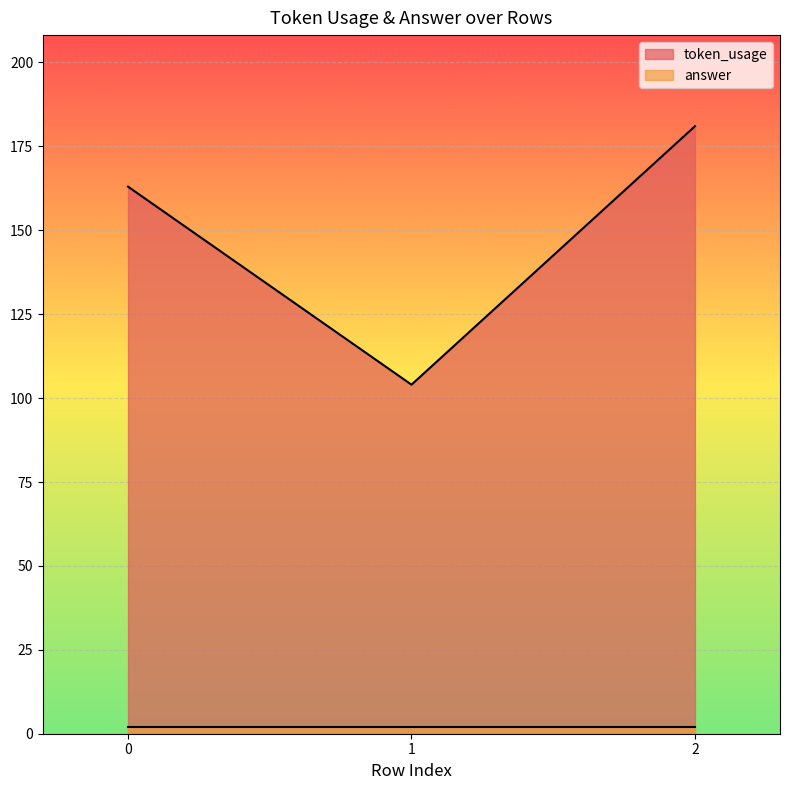

List the labels in order of value, smallest first.

1, 0, 2